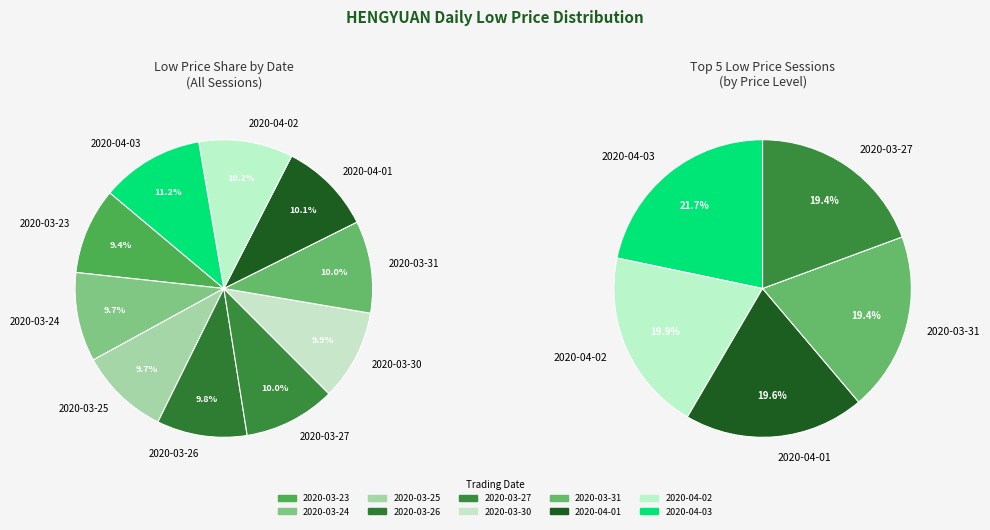

Count the number of slices in the pie.

10